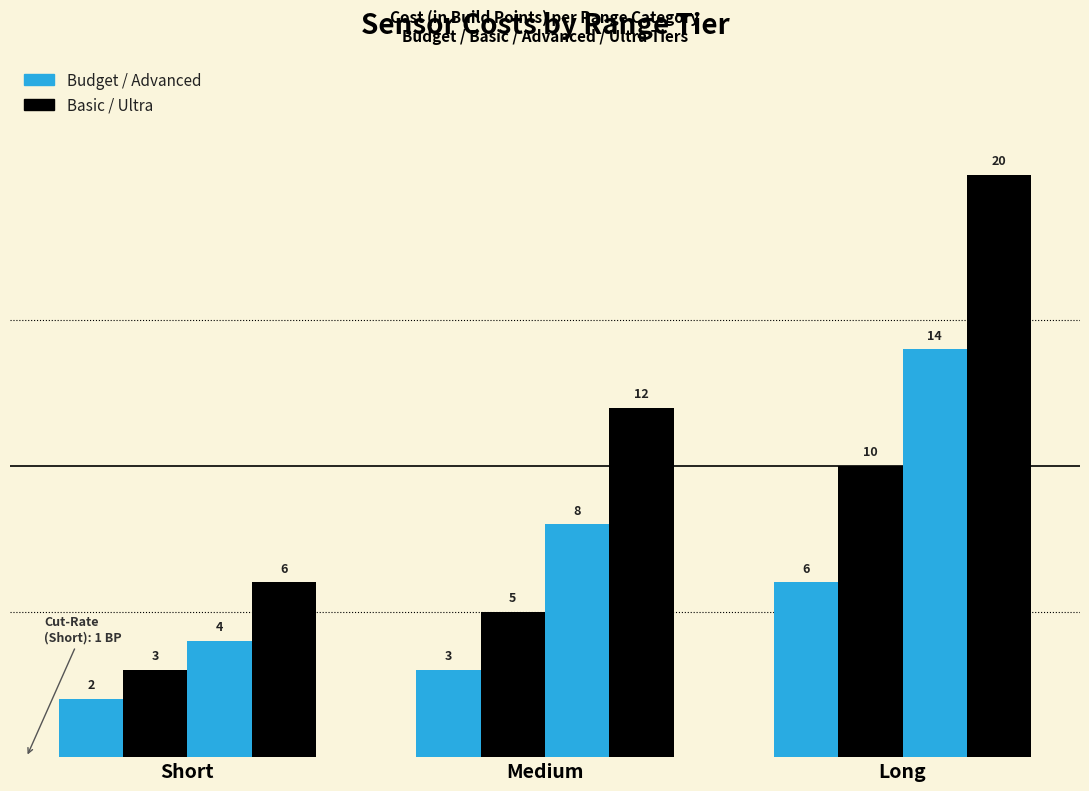

How many bars are there in each group?

4